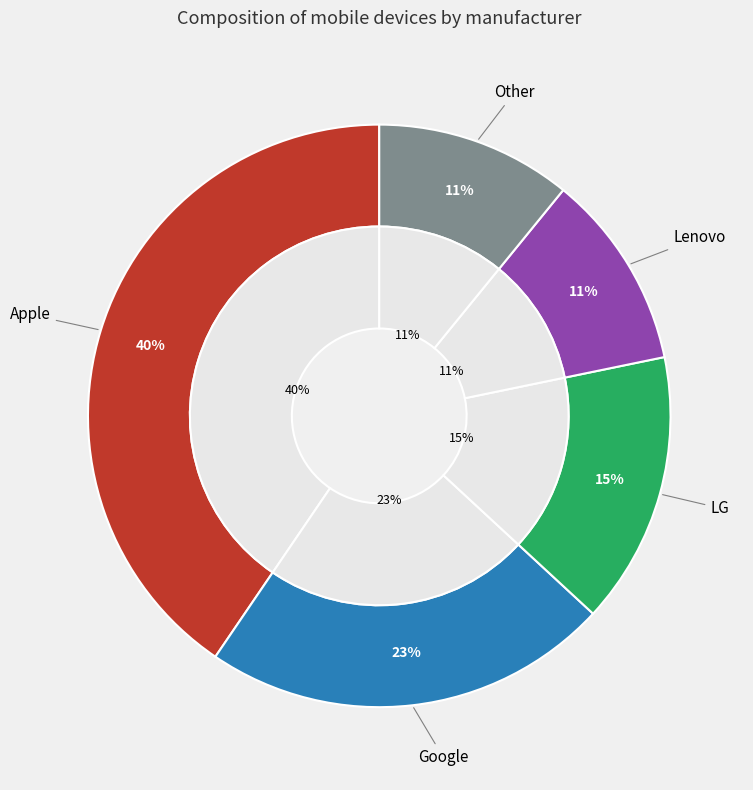

Is Other the majority of the pie?

No